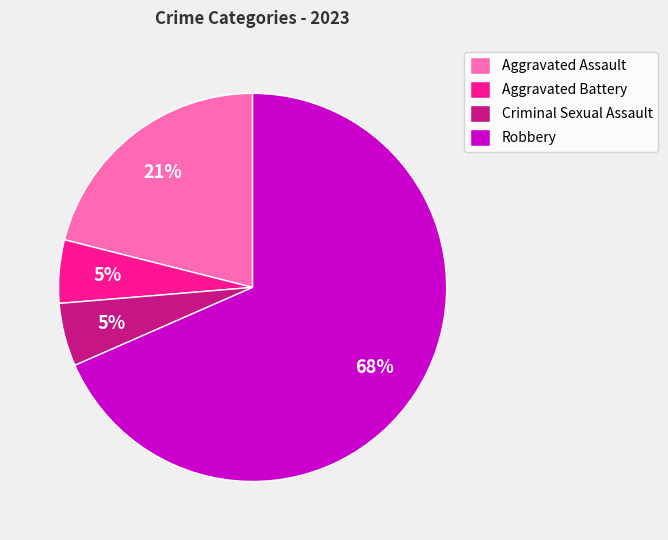

Do Criminal Sexual Assault and Robbery together represent more than half of the pie?

Yes